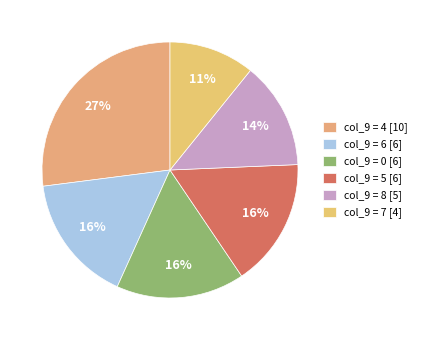

How many slices are in this pie chart?

6